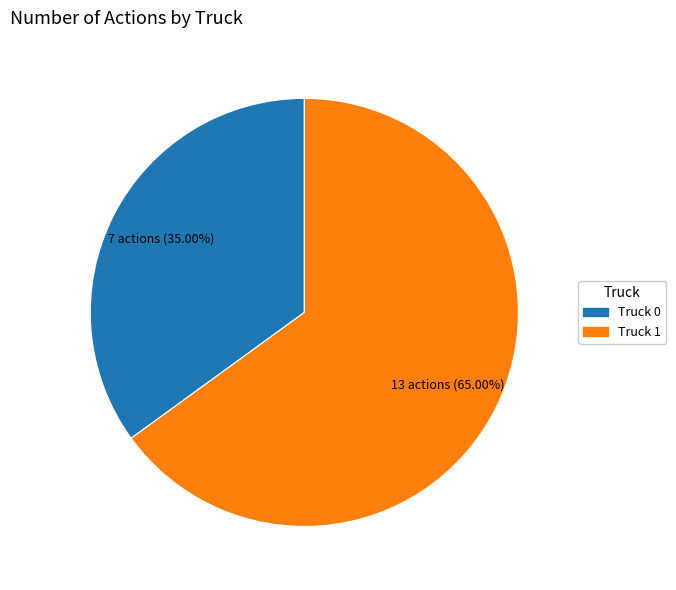

What is the ratio of the value at Truck 1 to the value at Truck 0?

1.9